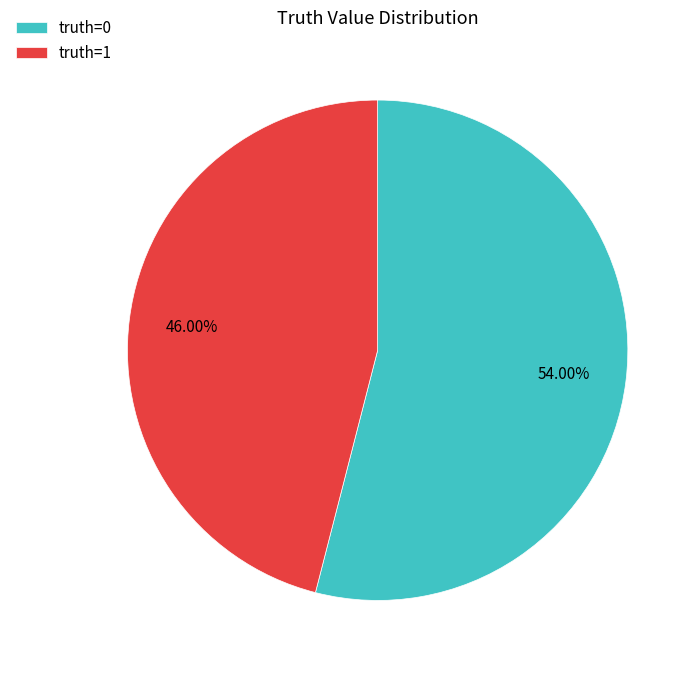

Rank the categories by value from lowest to highest.

truth=1, truth=0